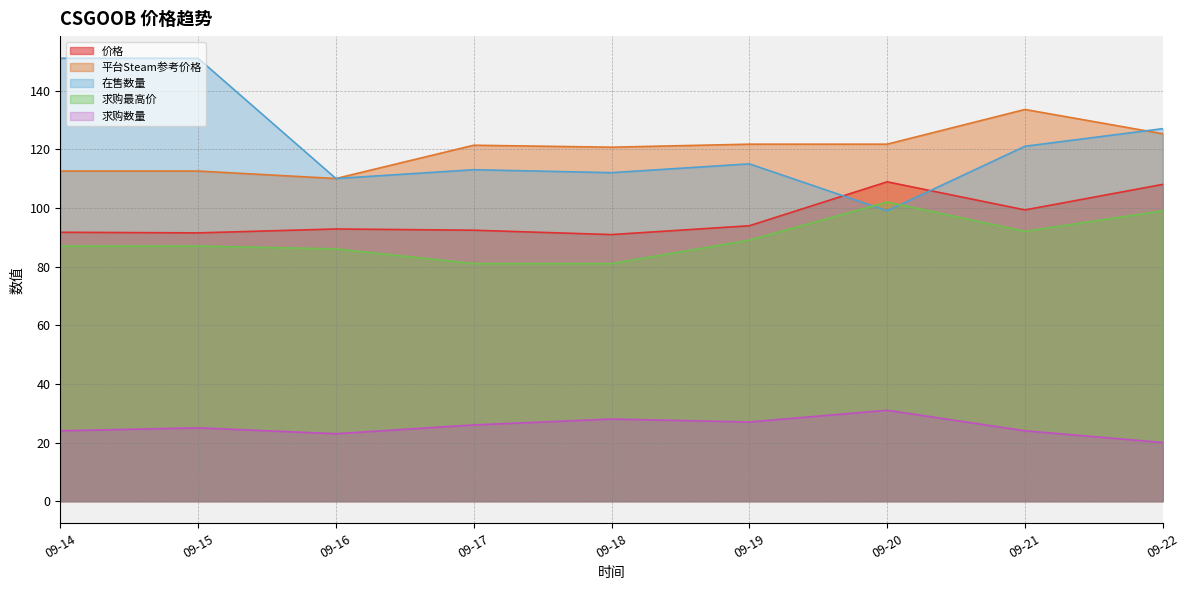

Reading left to right, what are all the values shown in this chart?

价格: 91.7	91.5	92.8	92.4	90.9	93.9	108.9	99.3	108.0
平台Steam参考价格: 112.5	112.5	110.0	121.3	120.7	121.7	121.7	133.5	125.3
在售数量: 151.0	151.0	110.0	113.0	112.0	115.0	99.0	121.0	127.0
求购最高价: 87.0	87.0	86.0	81.0	81.0	89.0	102.0	92.0	99.0
求购数量: 24.0	25.0	23.0	26.0	28.0	27.0	31.0	24.0	20.0